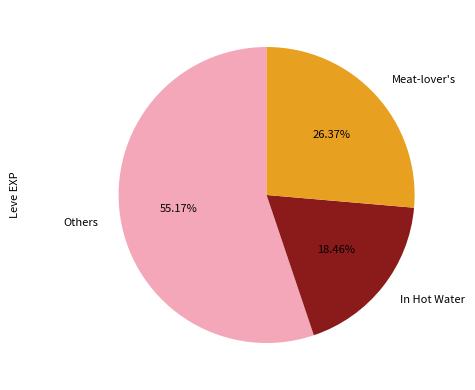

Is there a majority slice in this chart?

Yes